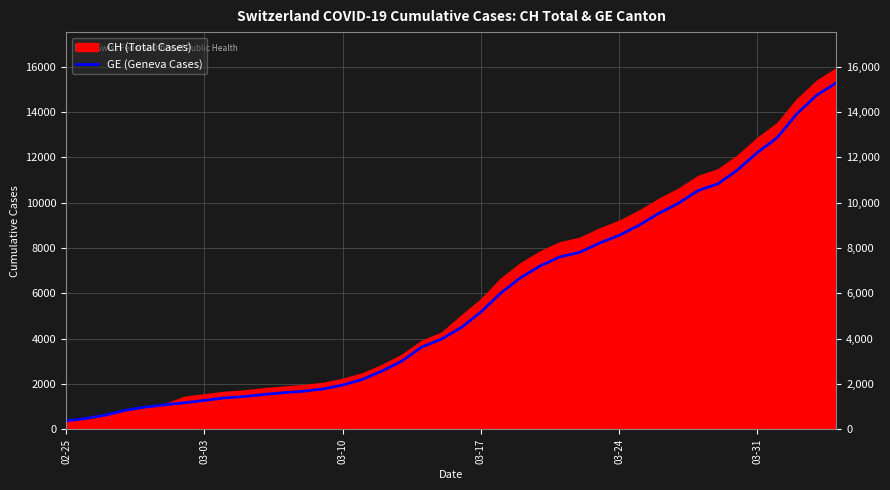

True or false: the data shows 10717 at 25.

False